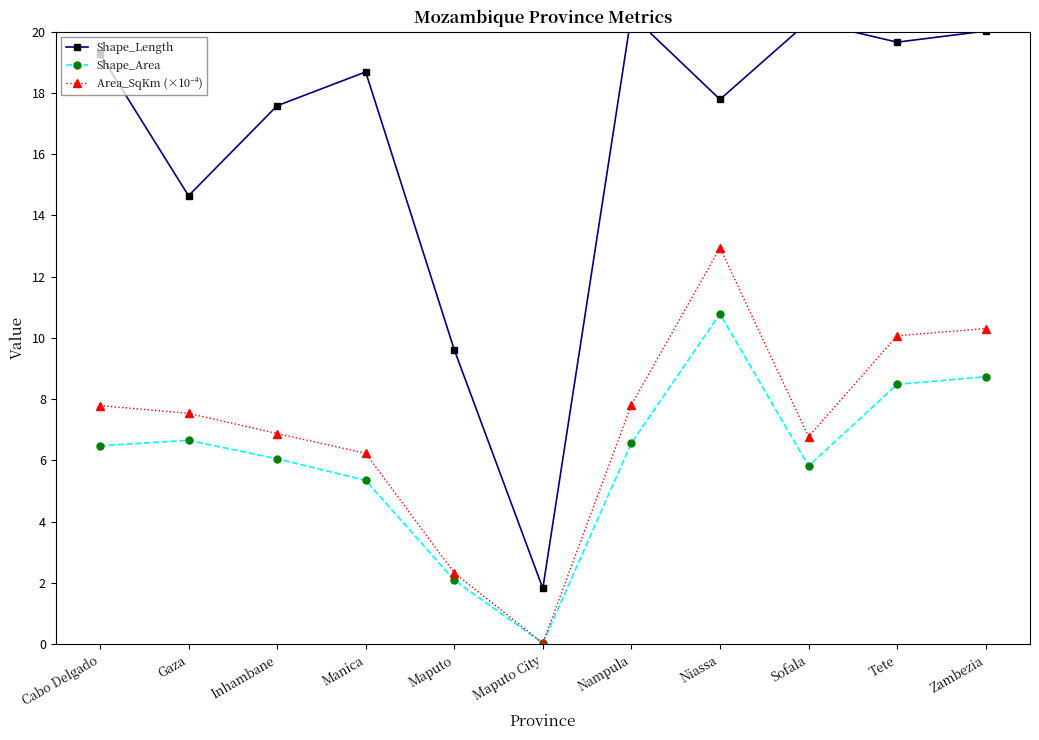

At how many categories does at least one series exceed 12?

9